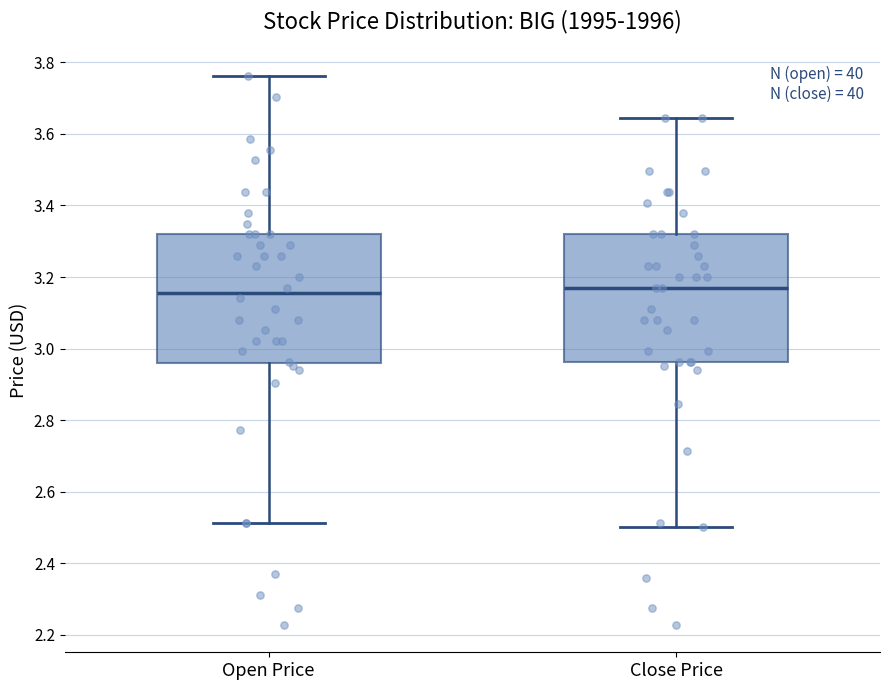

Where does the upper whisker of the box for Close Price end on the y-axis? The values are not printed on the chart, so give them approximately, as read against the axis.

3.64